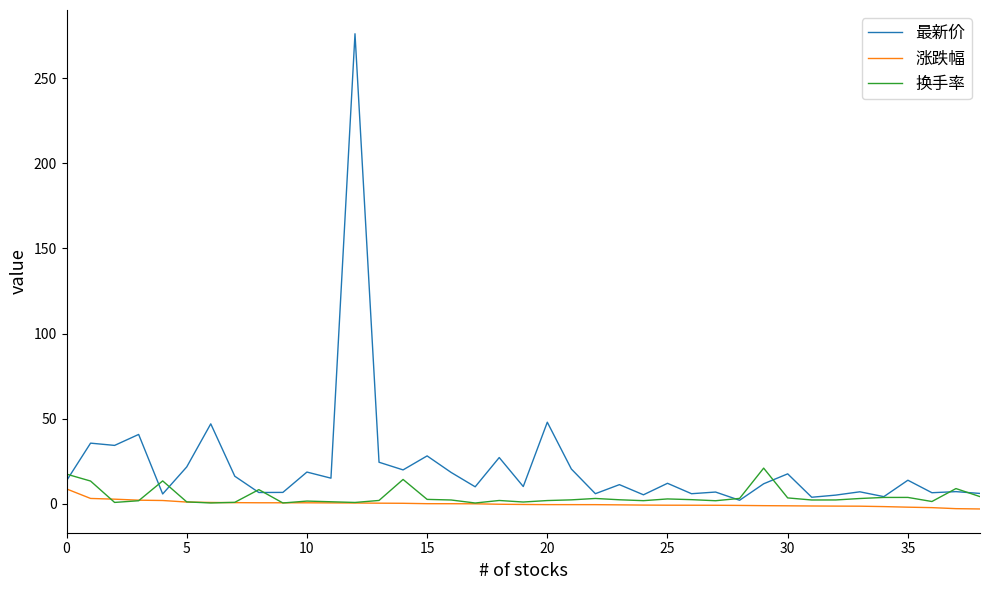

Which series has the widest spread of values?

最新价